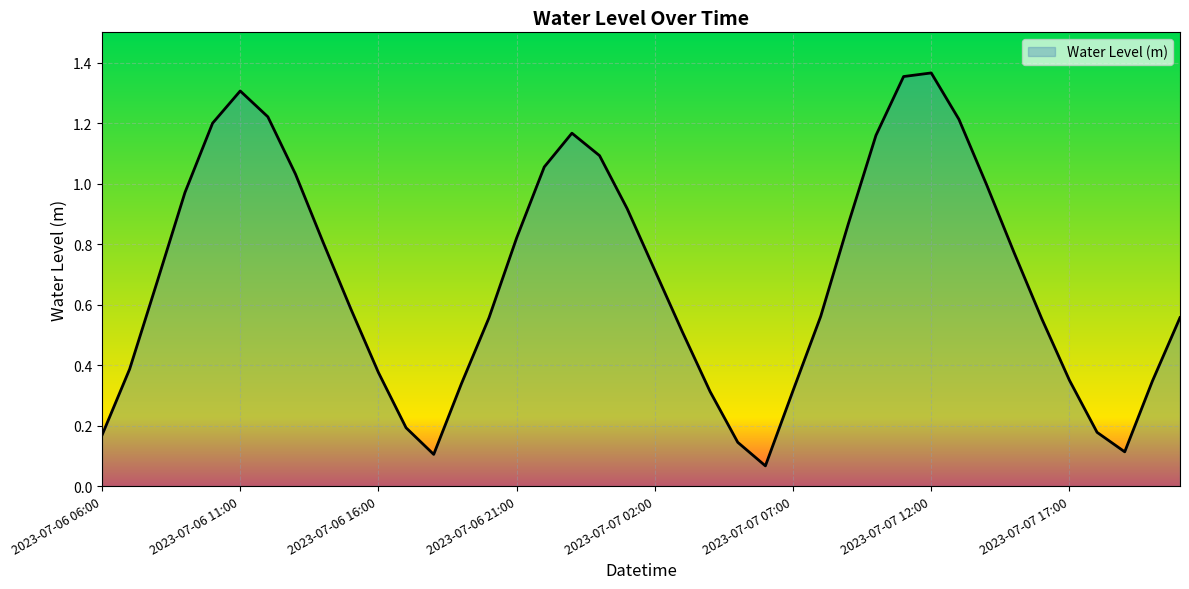

What is the difference between the second highest and minimum values?

1.3